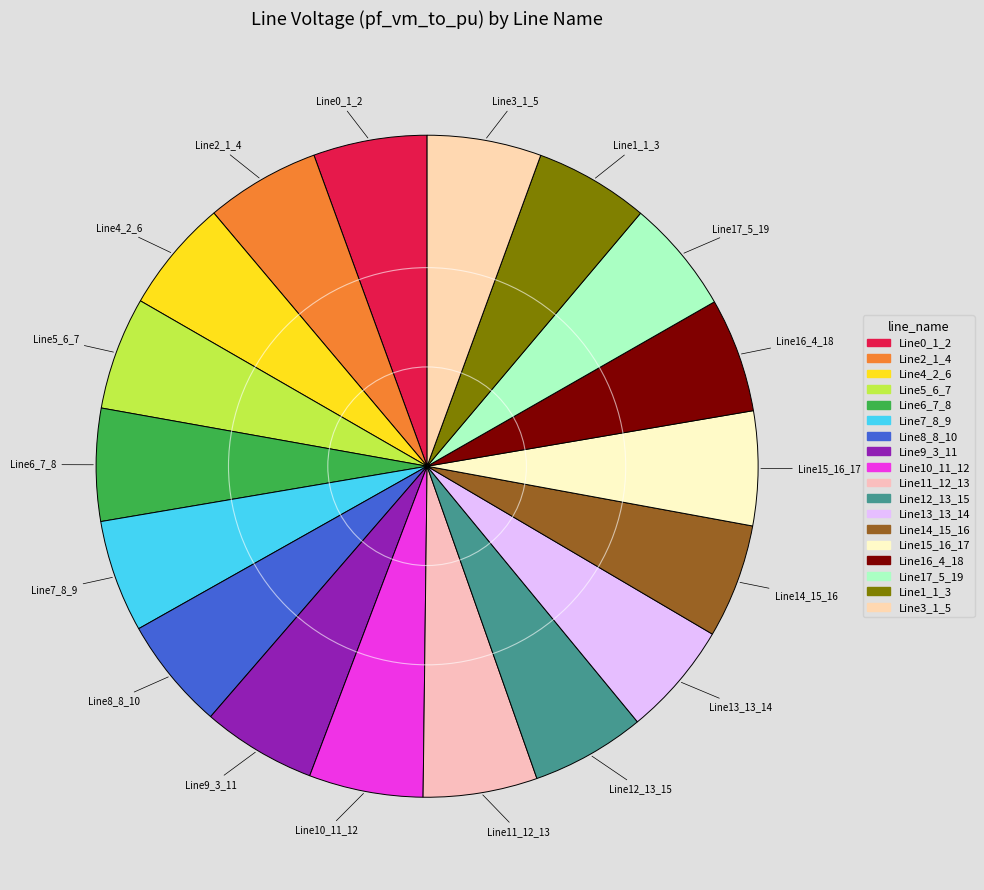

Is the sum of Line13_13_14 and Line14_15_16 greater than half?

No